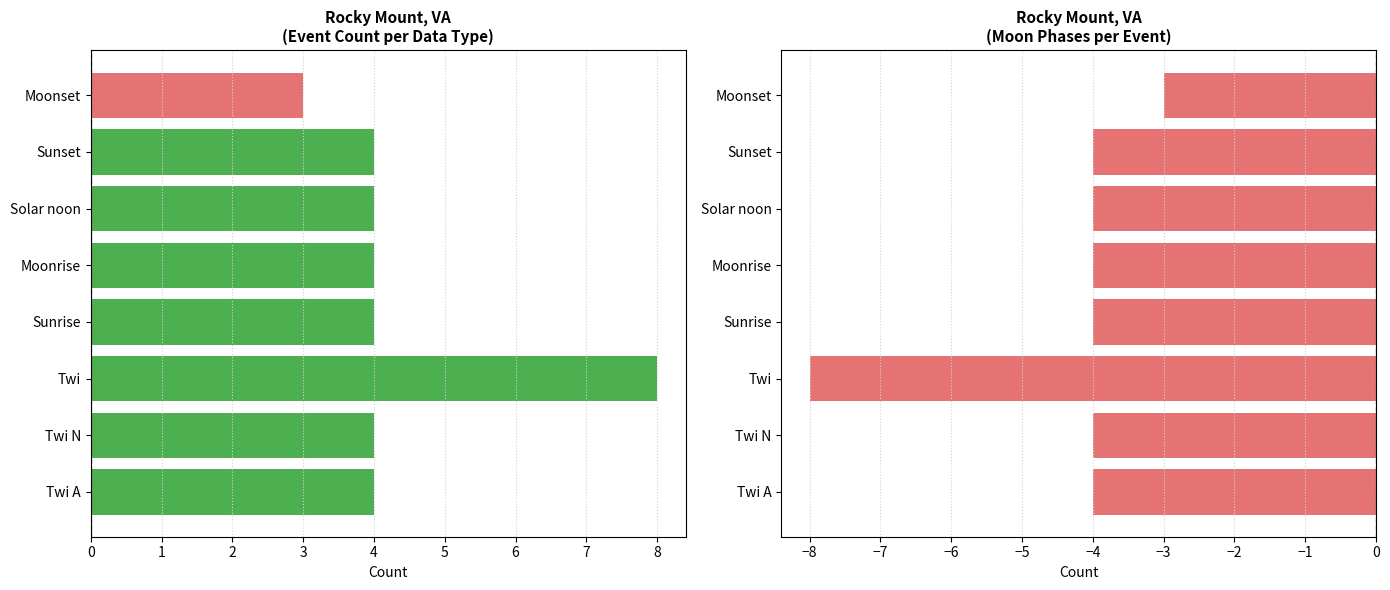

What is the value of the Event counts bar at the 1st from the left?

4